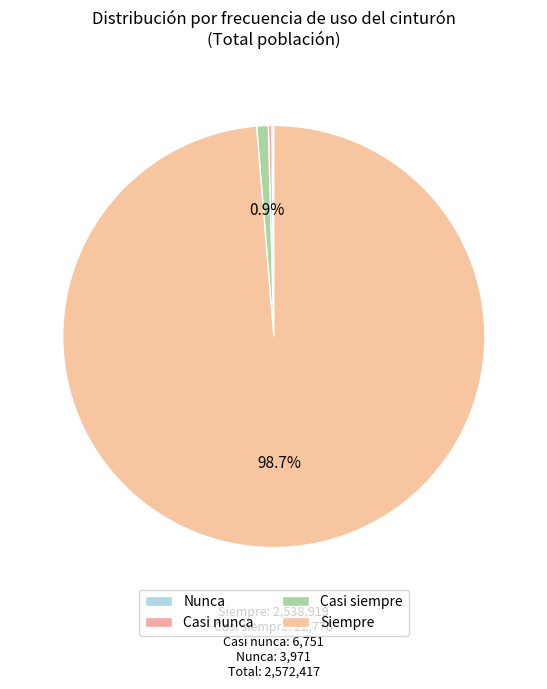

How many slices are in this pie chart?

4